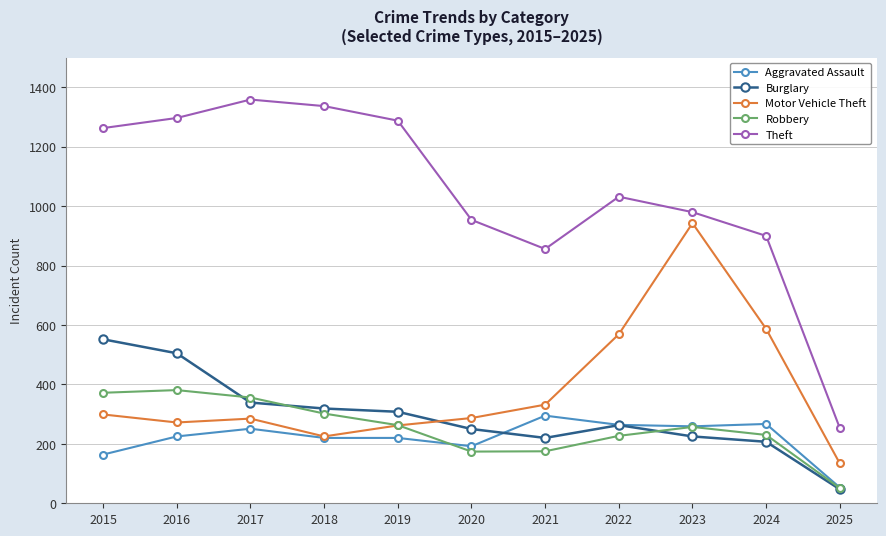

What are all the series names shown in the legend?

Aggravated Assault, Burglary, Motor Vehicle Theft, Robbery, Theft